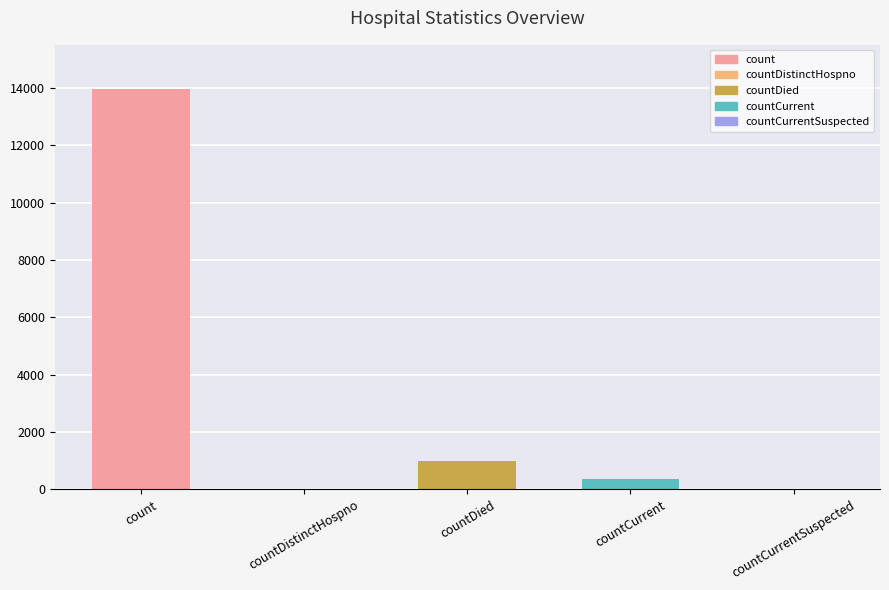

Which category has the highest value across all series?

count